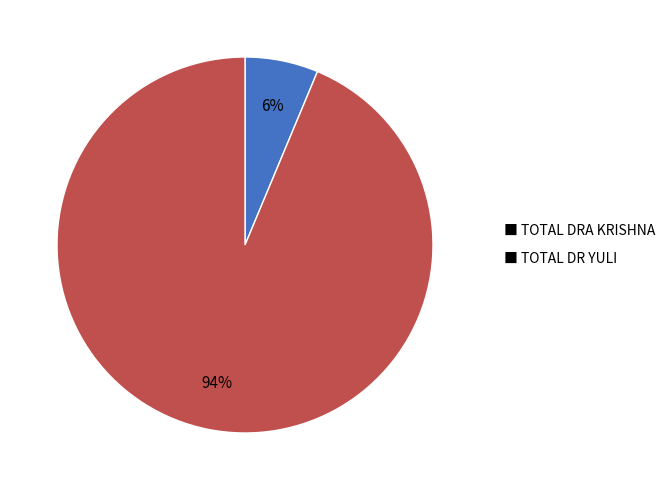

To the nearest percent, what is the average slice percentage?

50%